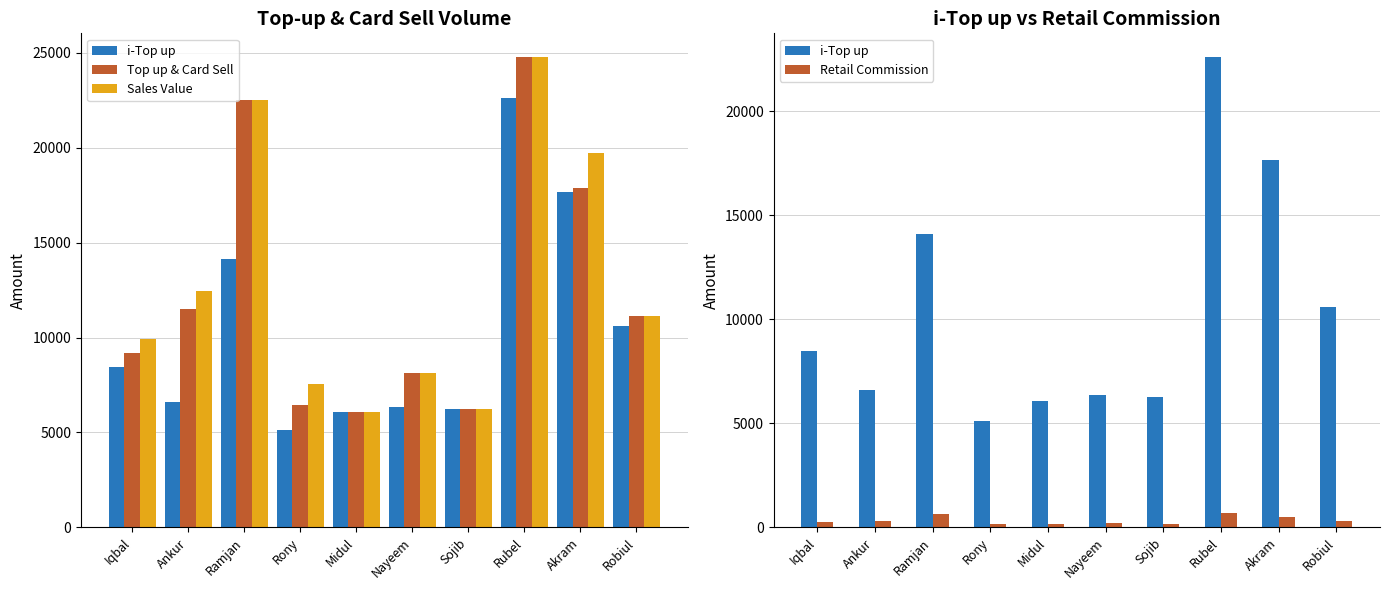

What position from the left is Akram?

9